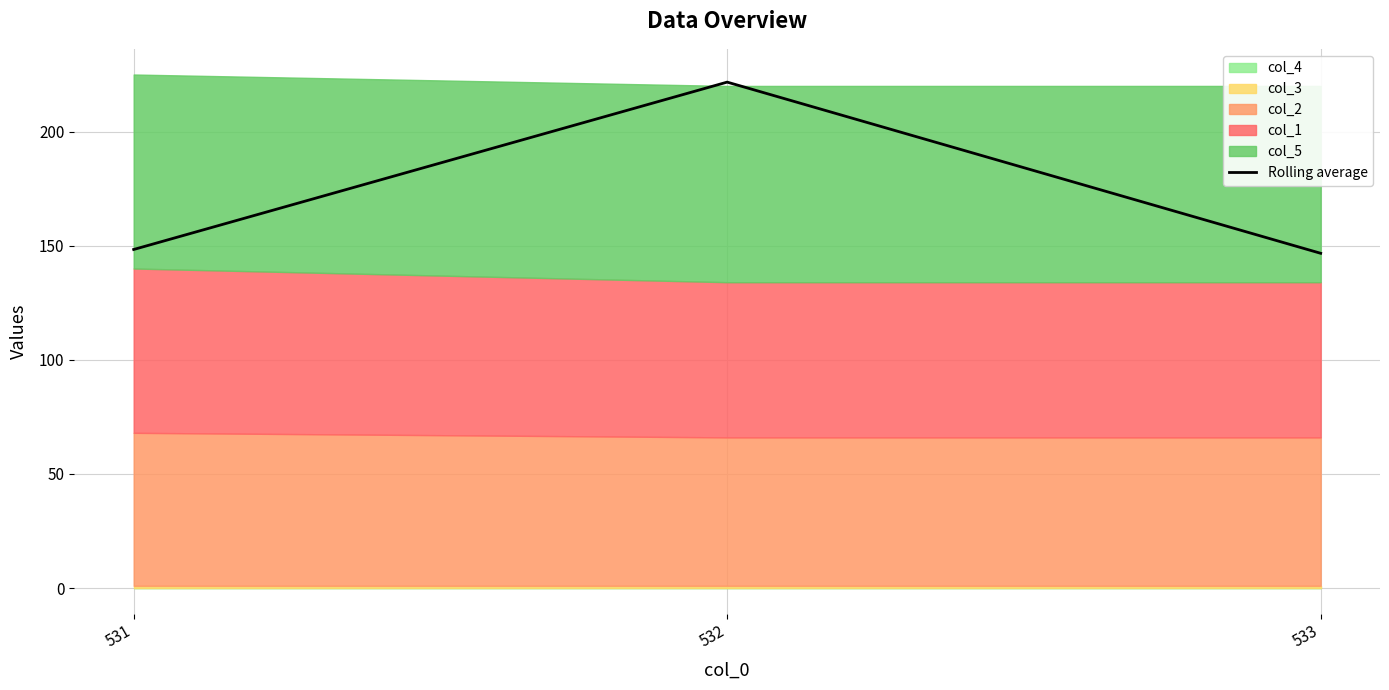

Approximately how many times larger is the value at 532 compared to 533?

1.5